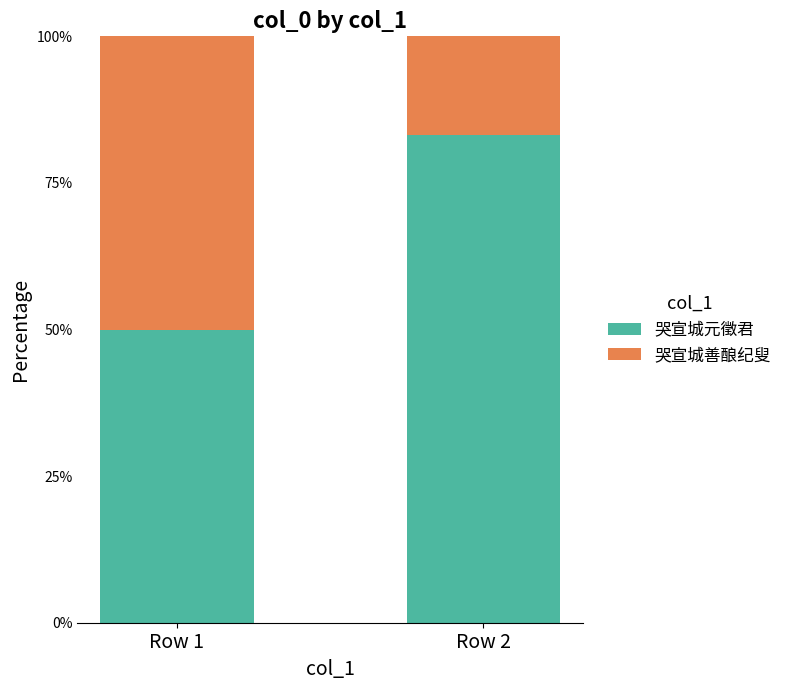

What is the average value of the 哭宣城元徵君 series?

66.6